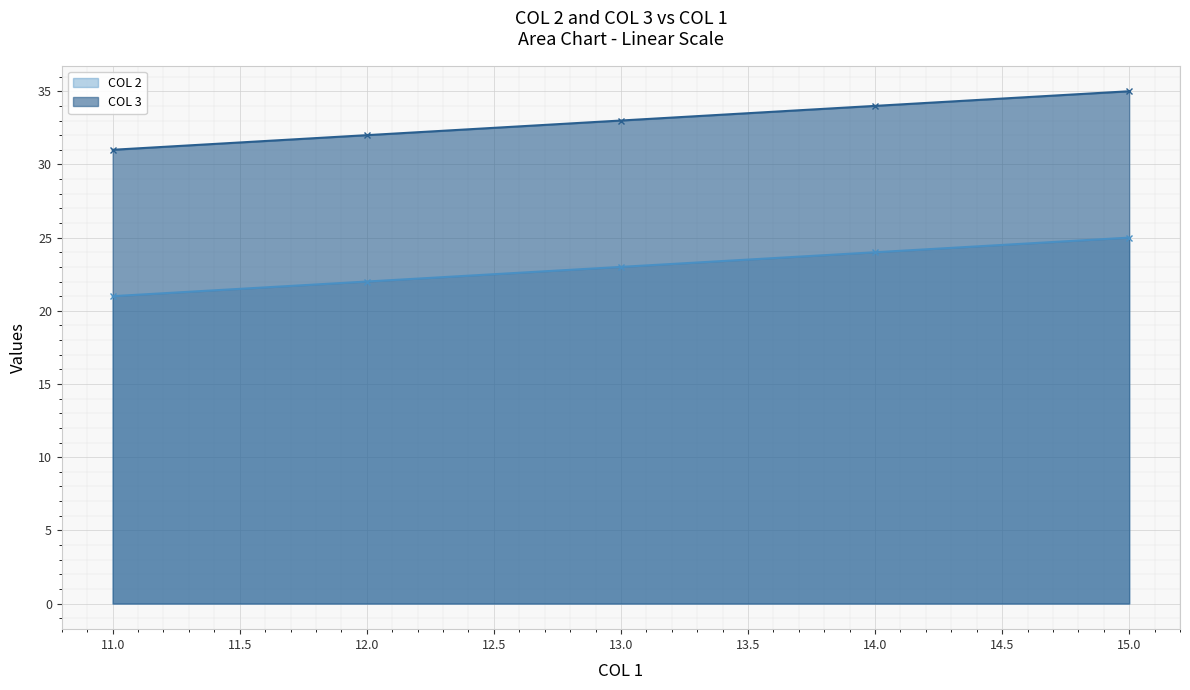

What is the average value of the COL 2 series?

23